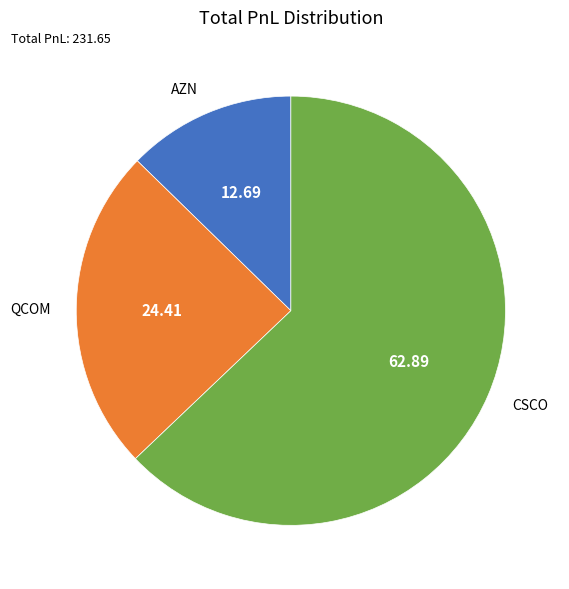

Rank the categories by value from highest to lowest.

CSCO, QCOM, AZN